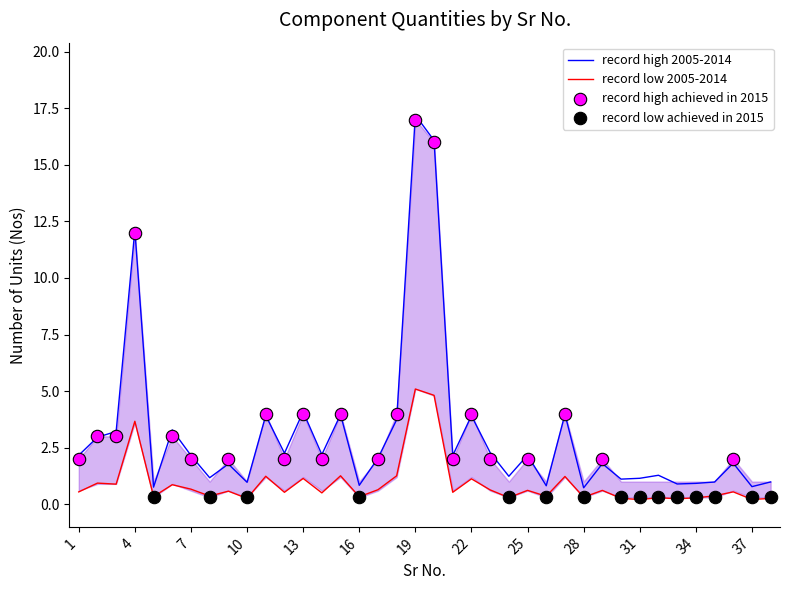

What is the change in value from 6 to 16?

-0.5